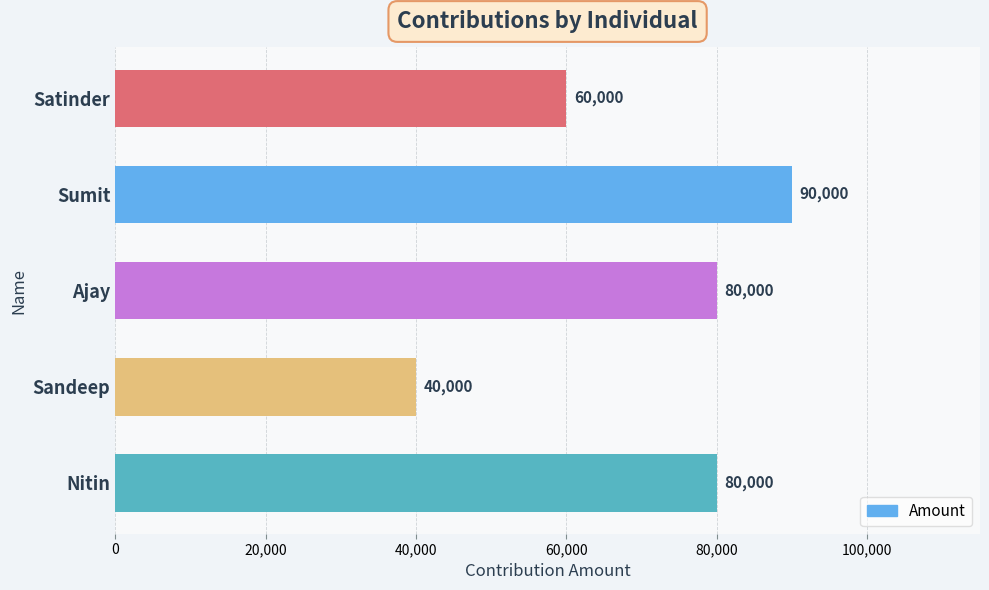

Approximately how many times larger is the value at Ajay compared to Sandeep?

2.0